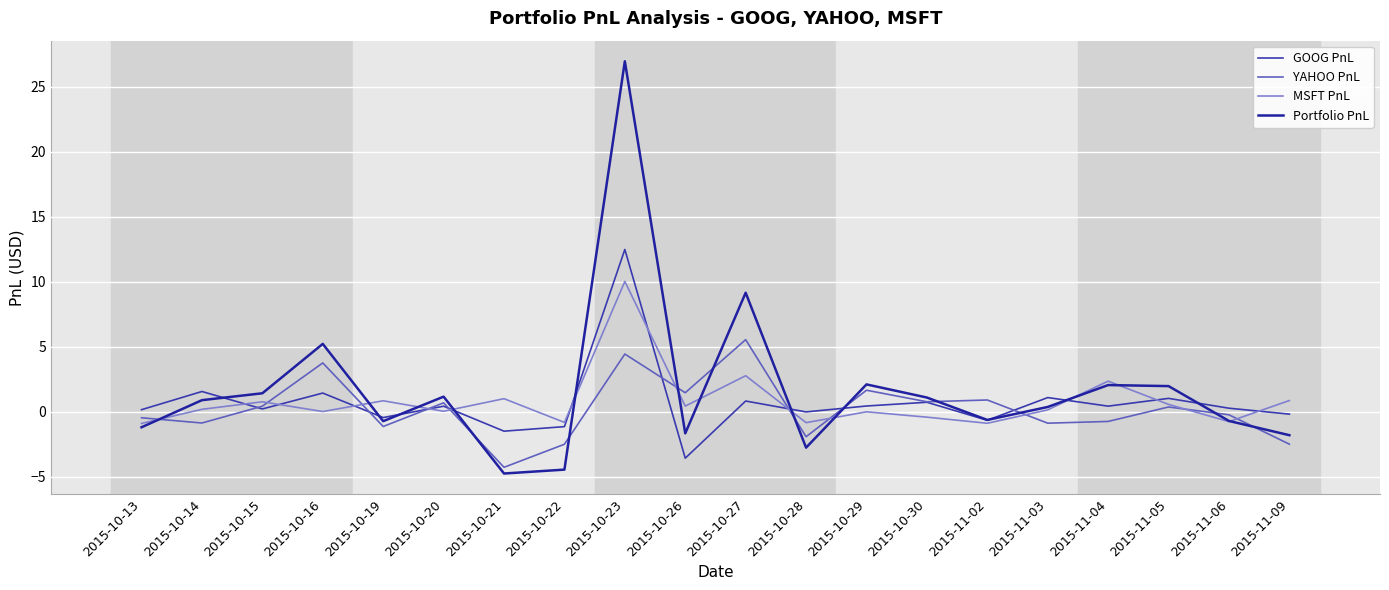

True or false: YAHOO PnL and GOOG PnL intersect in this chart.

True